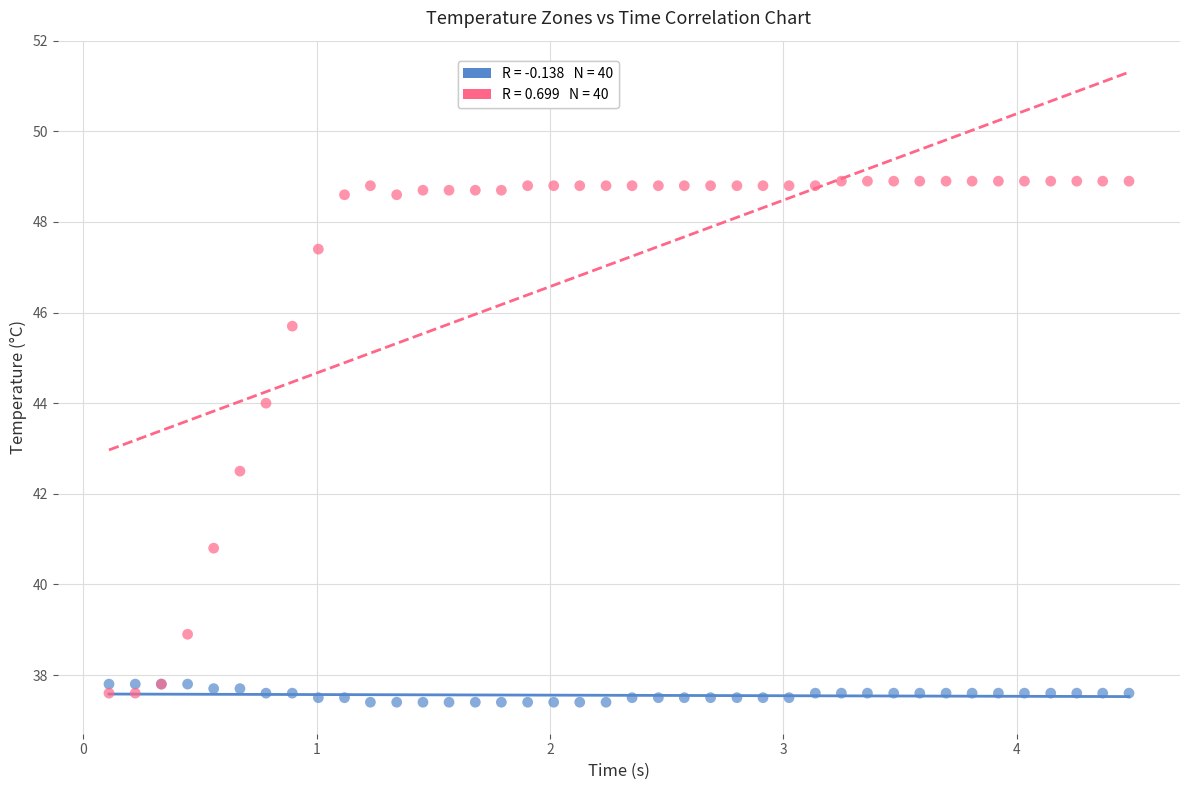

Across all series, what Y value is closest to 43?

42.5